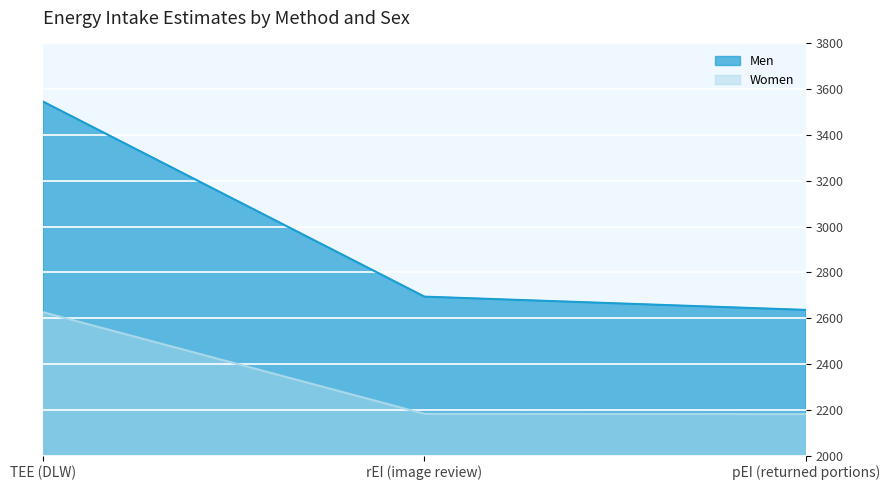

Reading left to right, transcribe all the data shown in this chart.

Men: TEE (DLW)=3546	rEI (image review)=2694	pEI (returned portions)=2636
Women: TEE (DLW)=2626	rEI (image review)=2182	pEI (returned portions)=2181